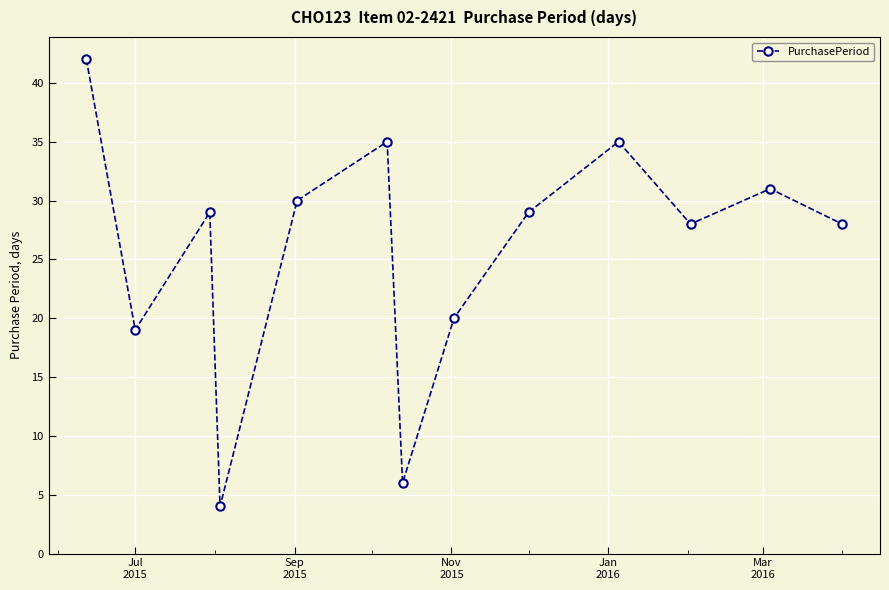

What is the maximum value shown in the chart?

42